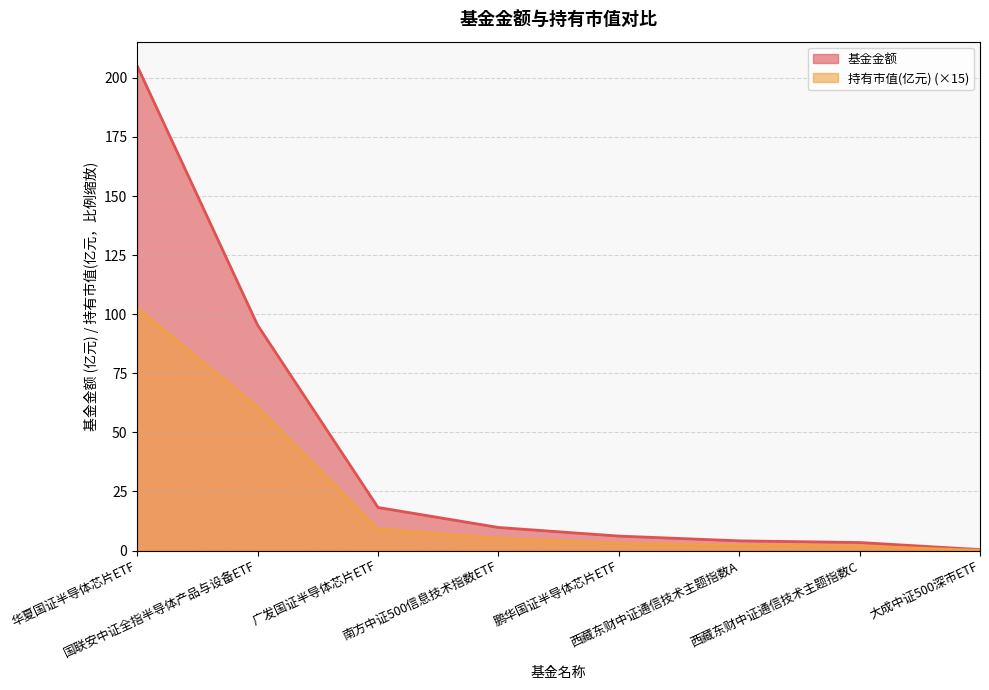

Is the value of 基金金额 at 南方中证500信息技术指数ETF greater than the value of 持有市值(亿元) at 西藏东财中证通信技术主题指数C?

Yes